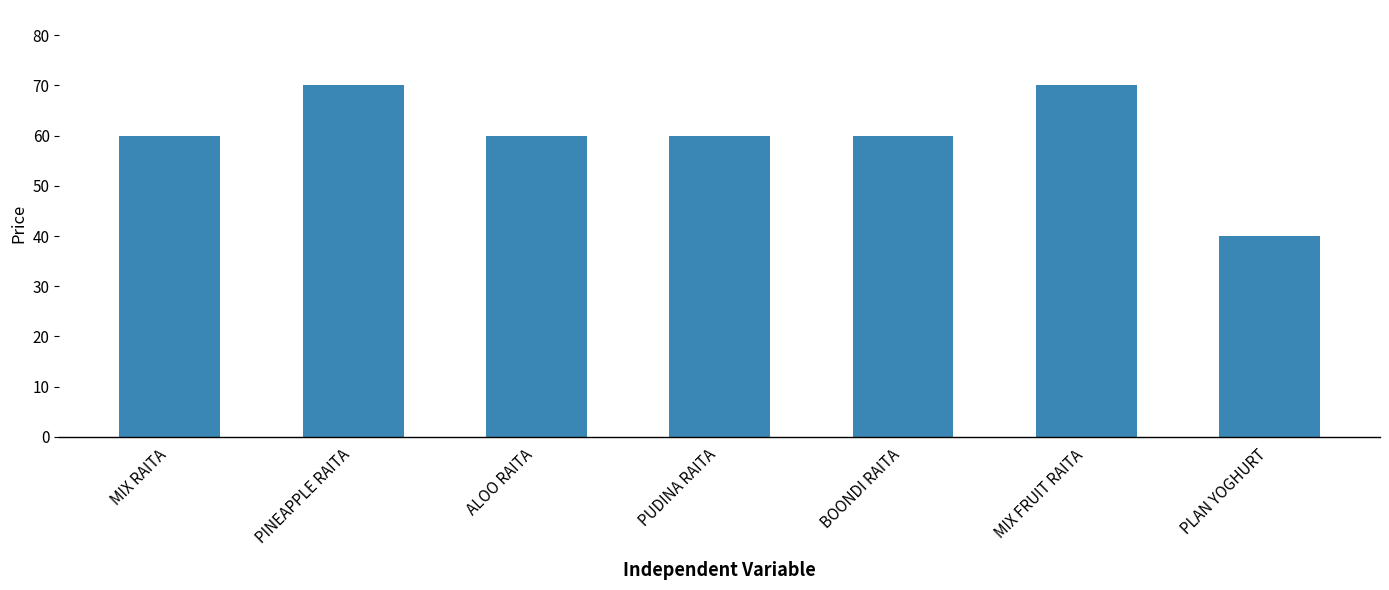

True or false: the data shows 61 at PLAN YOGHURT.

False